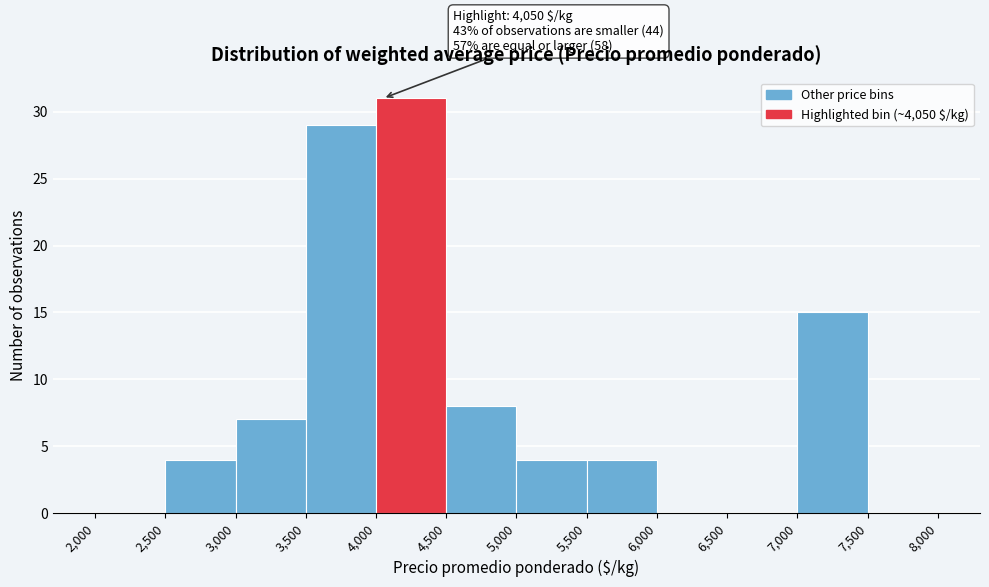

Which range on the x-axis has the tallest bar?

4,000 to 4,500